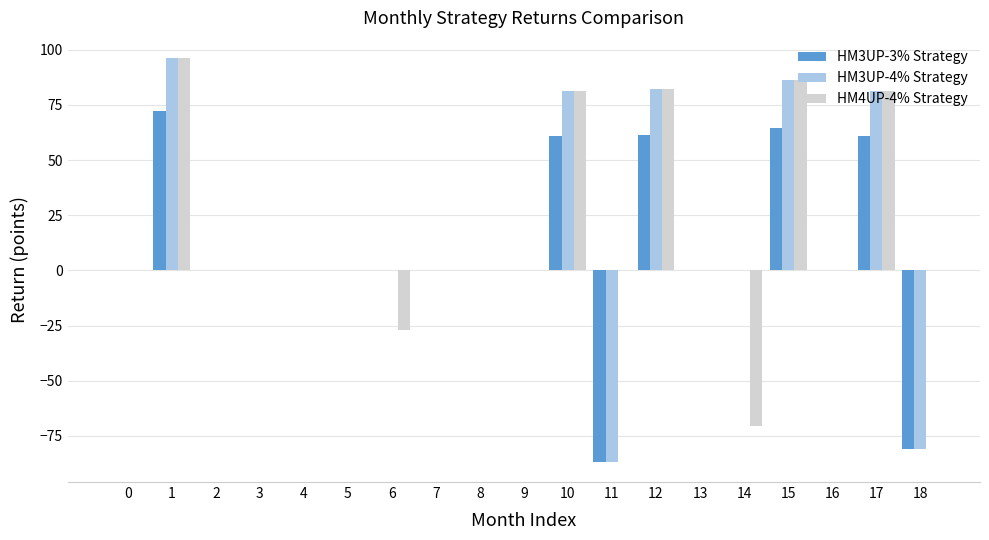

What are all the series names shown in the legend?

HM3UP-3% Strategy, HM3UP-4% Strategy, HM4UP-4% Strategy